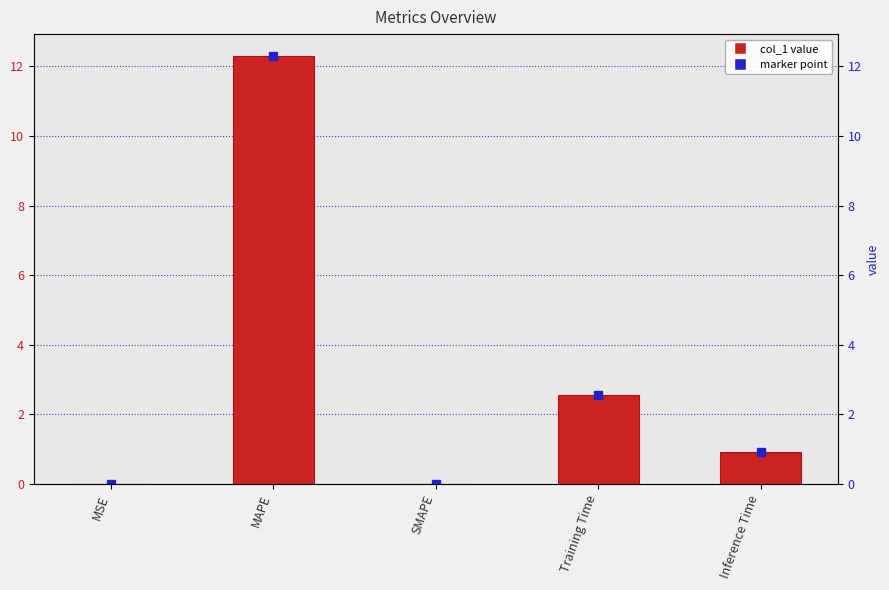

List the labels in order of value, largest first.

MAPE, Training Time, Inference Time, MSE, SMAPE